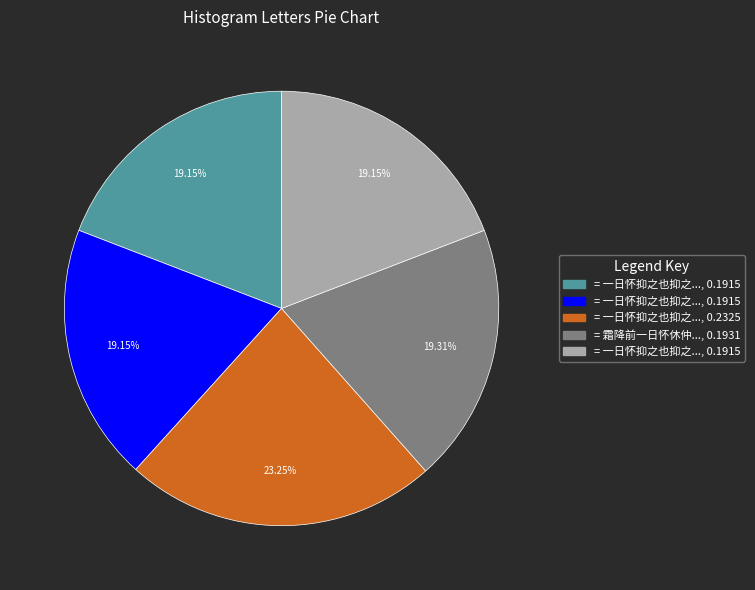

Is there a majority slice in this chart?

No